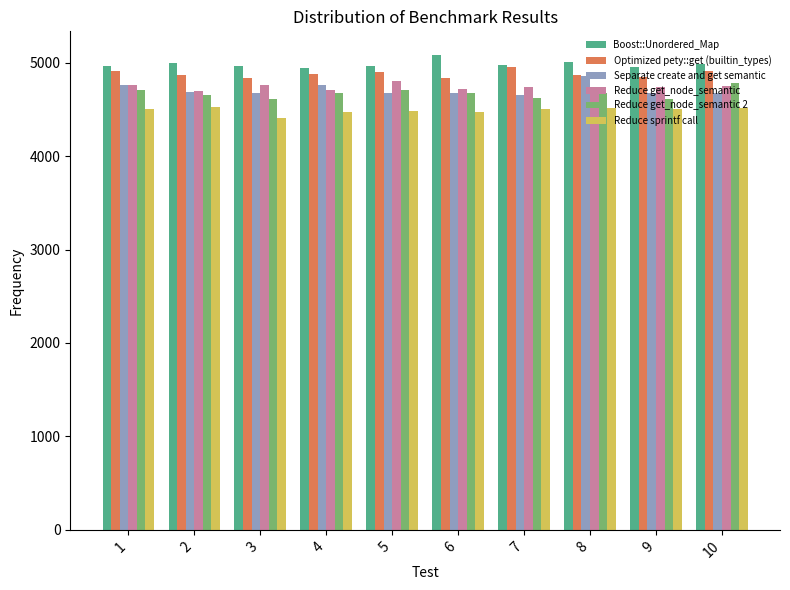

What is the approximate value of Reduce get_node_semantic 2 at 2, to the nearest 50?

4650